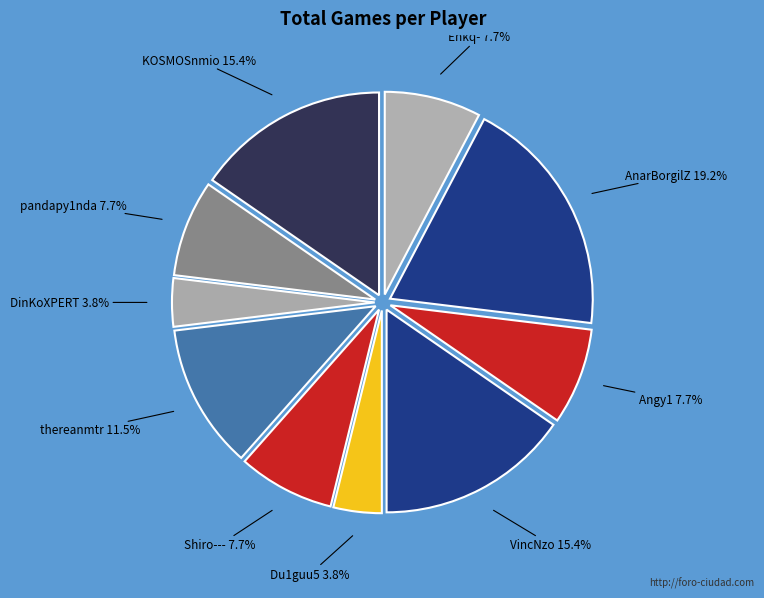

Between Du1guu5 and Enkq-, which is larger?

Enkq-